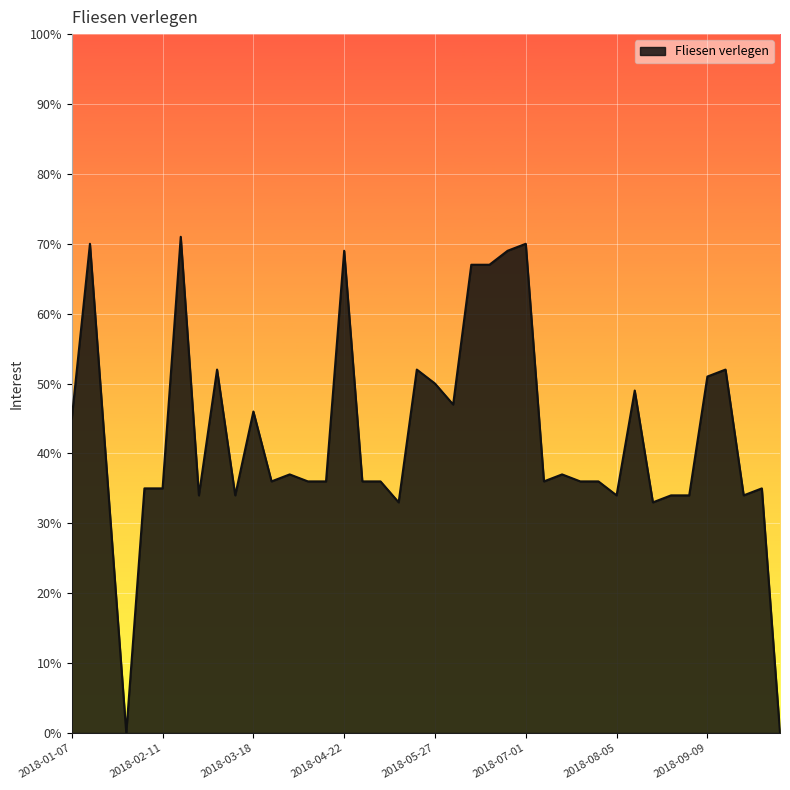

How many lines are shown in the chart?

1